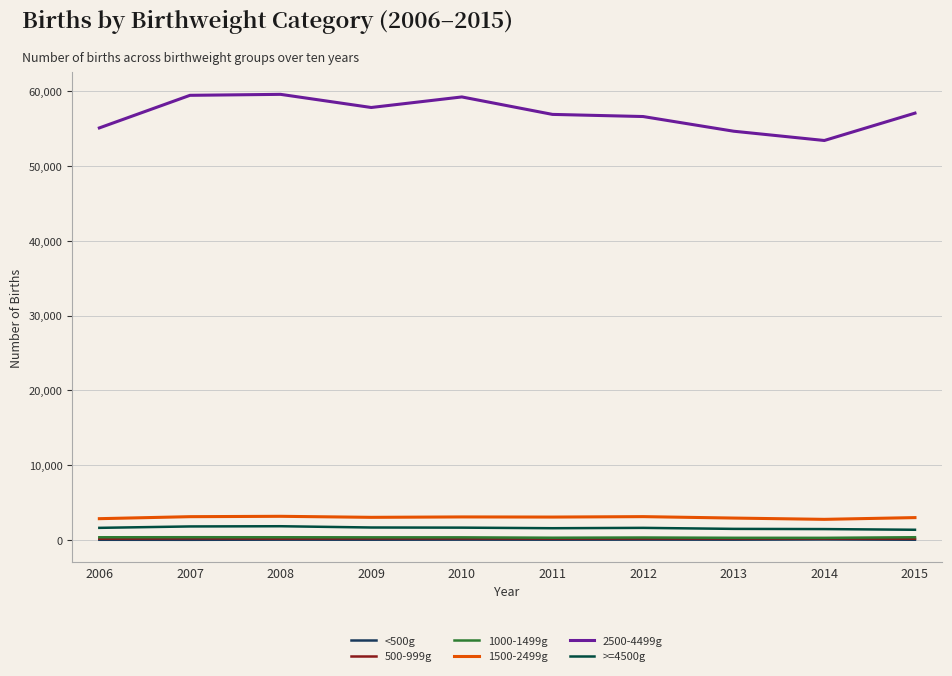

What is the maximum value shown in the chart?

59536